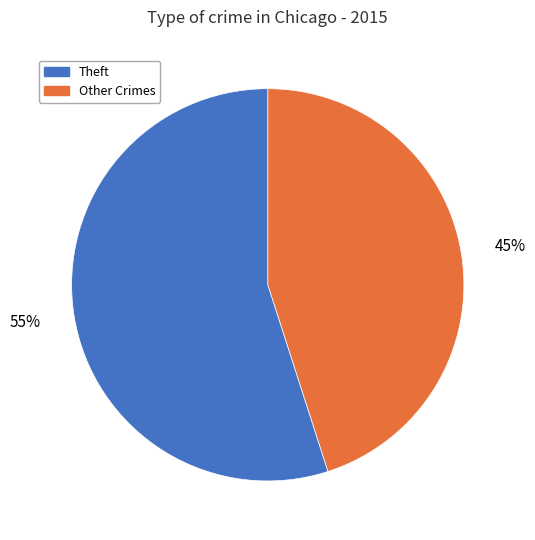

To the nearest percent, what is the difference between the largest and smallest slice percentages?

10%